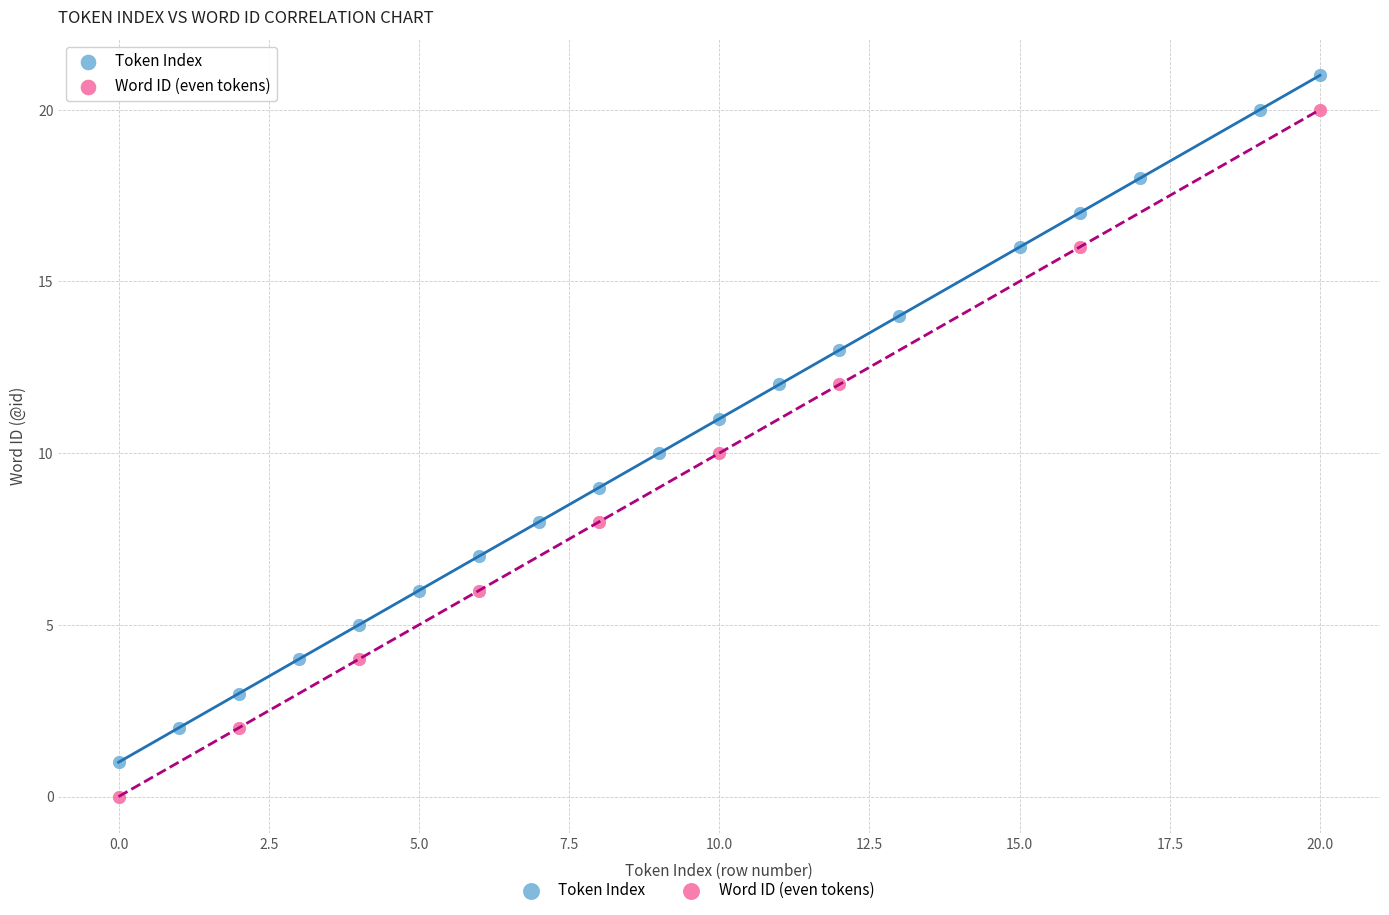

Which series contains the highest Y value?

Token Index